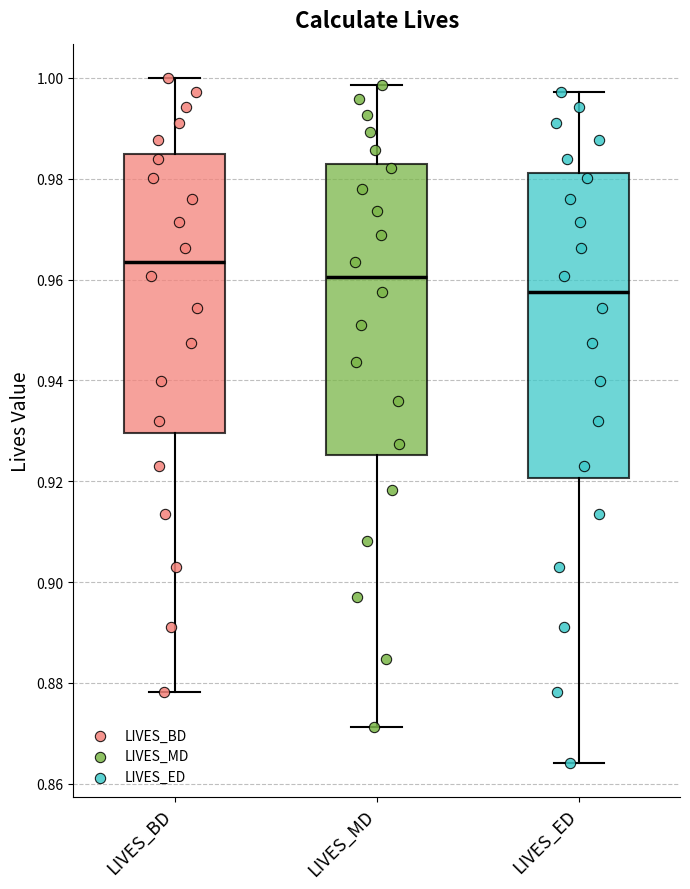

Where is the lower edge of the box for LIVES_MD on the y-axis? The values are not printed on the chart, so give them approximately, as read against the axis.

0.926